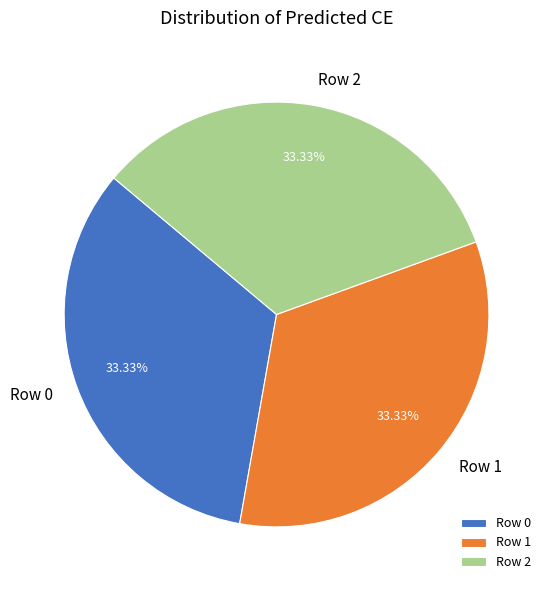

Approximately how many times larger is the value at Row 0 compared to Row 1?

1.0